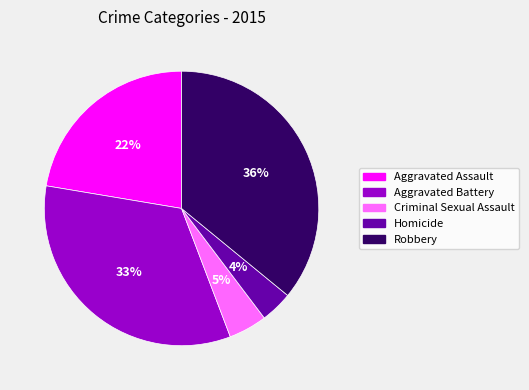

Which category has the smallest portion of the pie?

Homicide